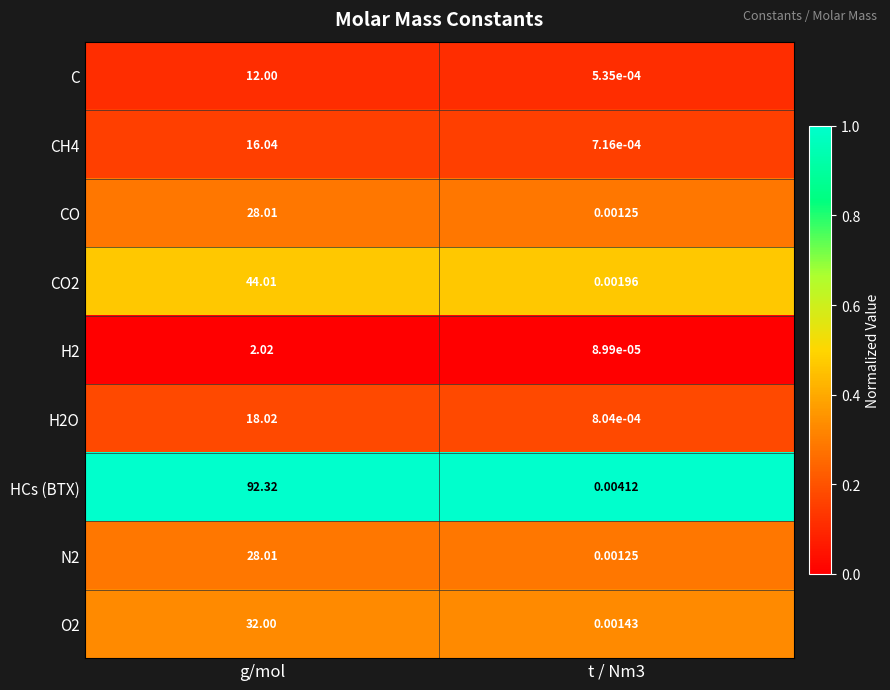

Count the number of categories in the chart.

2